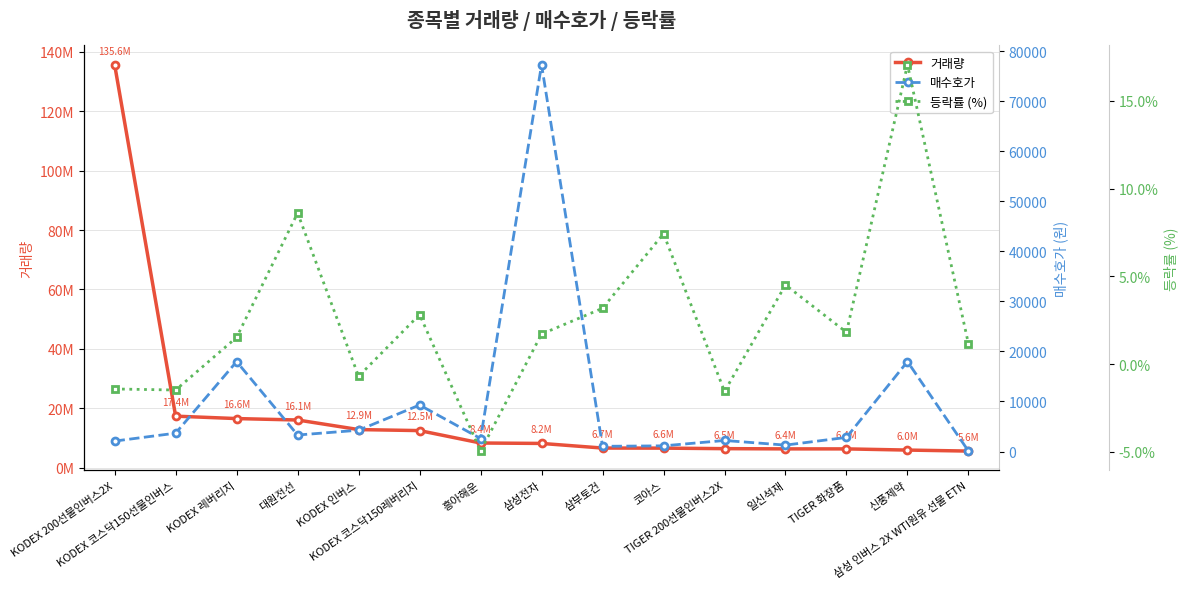

What is the difference between the 매수호가 values at KODEX 코스닥150선물인버스 and 삼부토건?

2626.0